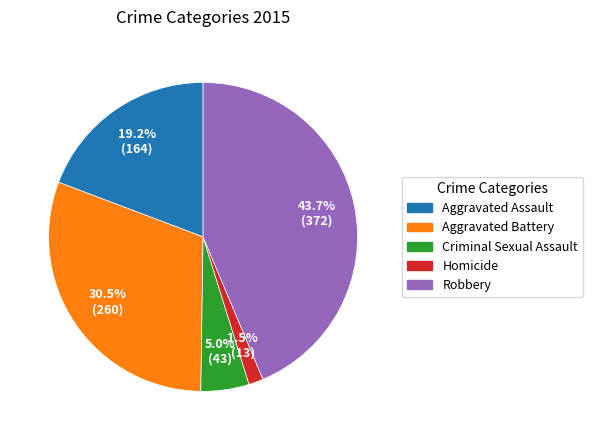

Rank the categories by value from lowest to highest.

Homicide, Criminal Sexual Assault, Aggravated Assault, Aggravated Battery, Robbery